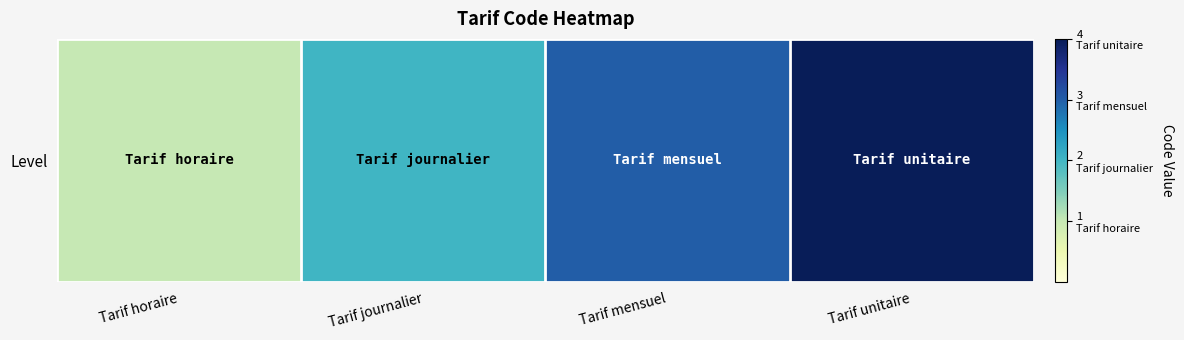

Count the values in the range 2 to 4.

3